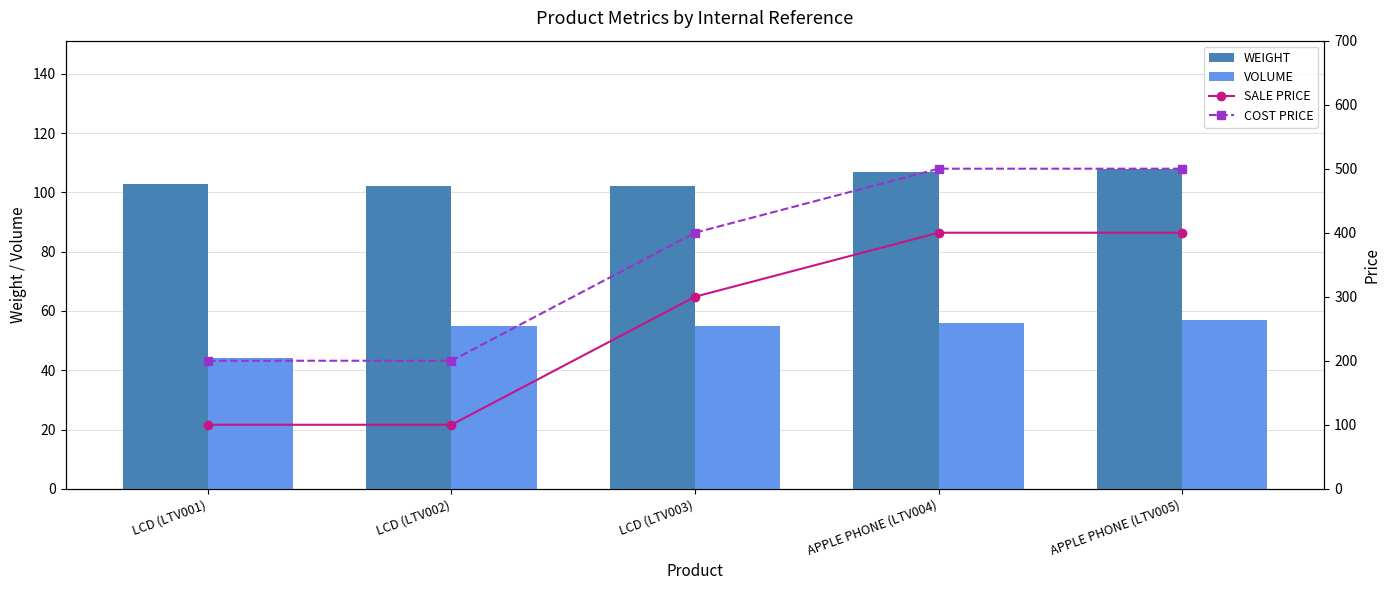

At LCD (LTV003), list the series in order from smallest to largest.

VOLUME, WEIGHT, SALE PRICE, COST PRICE